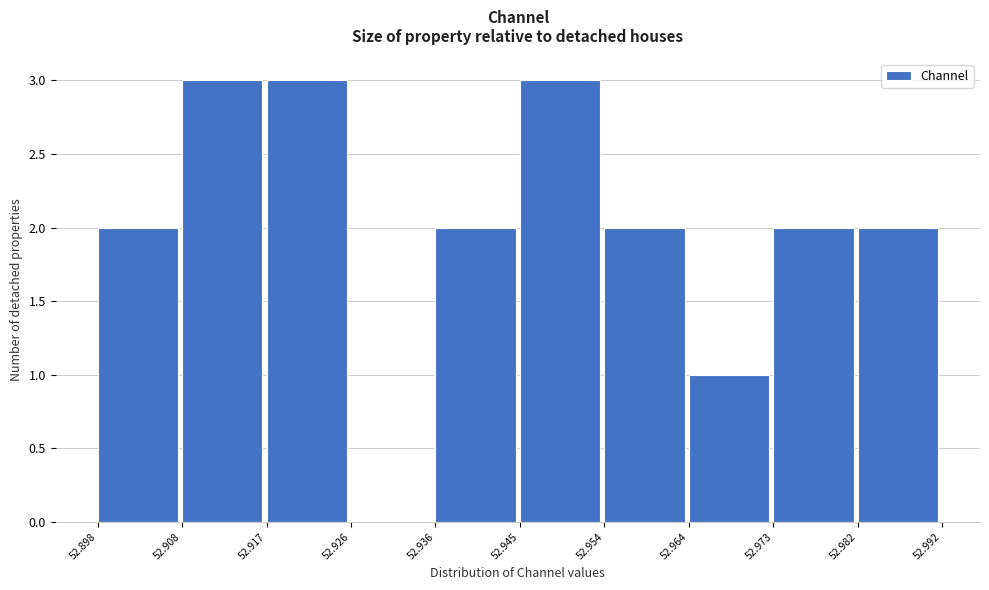

What is the height of the bar covering 52.982 to 52.992 on the x-axis? The values are not printed on the chart, so give them approximately, as read against the axis.

2